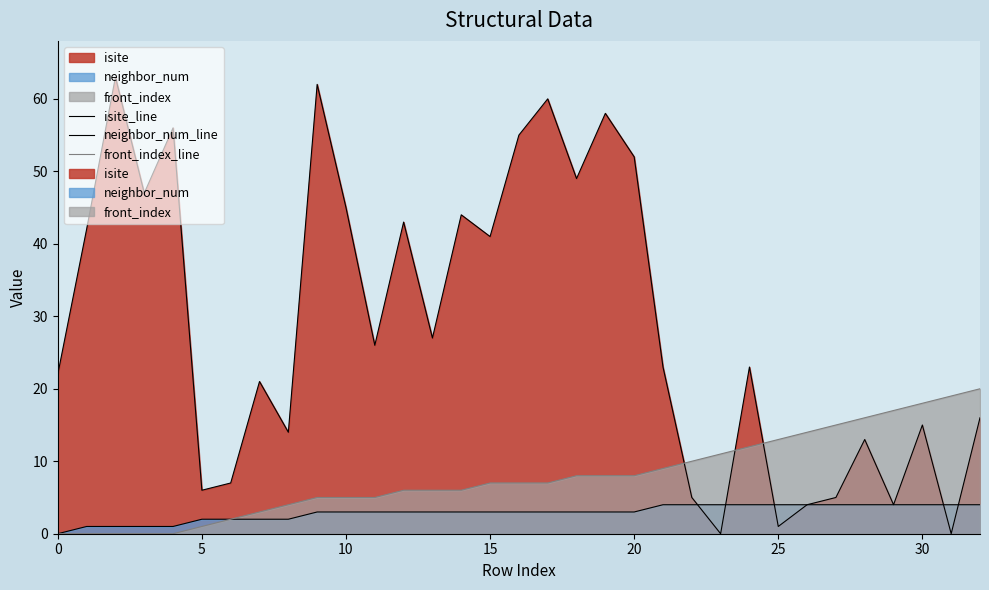

Reading left to right, what are all the values shown in this chart?

isite_line: 22	42	63	47	56	6	7	21	14	62	45	26	43	27	44	41	55	60	49	58	52	23	5	0	23	1	4	5	13	4	15	0	16
neighbor_num_line: 0	1	1	1	1	2	2	2	2	3	3	3	3	3	3	3	3	3	3	3	3	4	4	4	4	4	4	4	4	4	4	4	4
front_index_line: 0	0	0	0	0	1	2	3	4	5	5	5	6	6	6	7	7	7	8	8	8	9	10	11	12	13	14	15	16	17	18	19	20